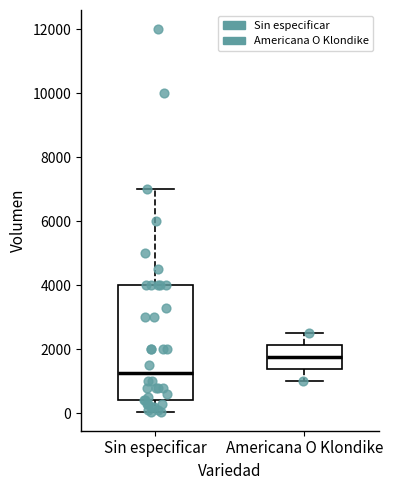

Where does the upper whisker of the box for Americana O Klondike end on the y-axis? The values are not printed on the chart, so give them approximately, as read against the axis.

2600